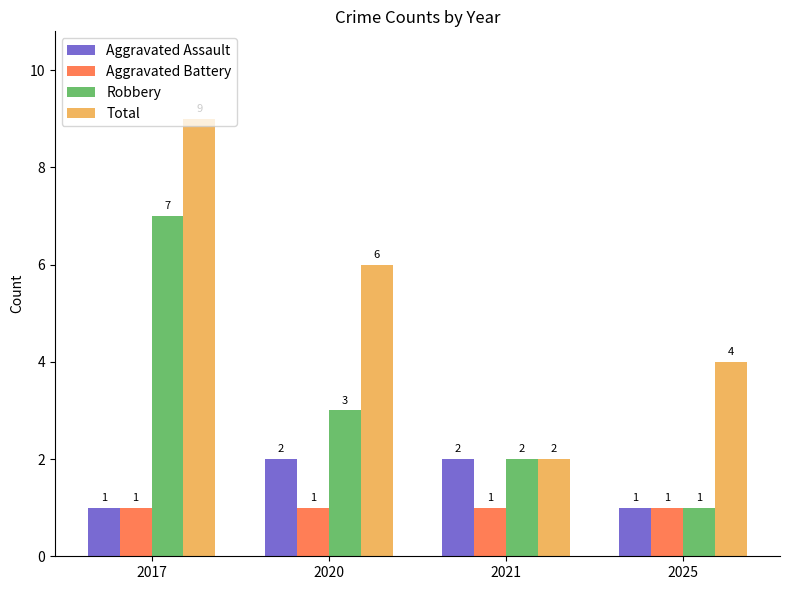

What is the sum of the Aggravated Assault values at 2021 and 2025?

3